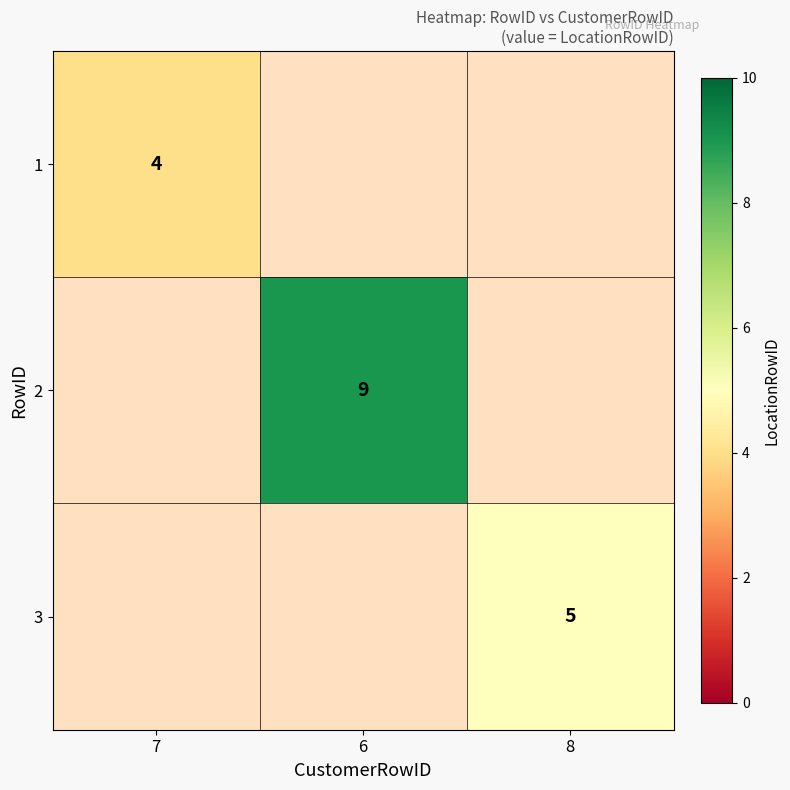

The value of 3 at 8 is 8. True or false?

False